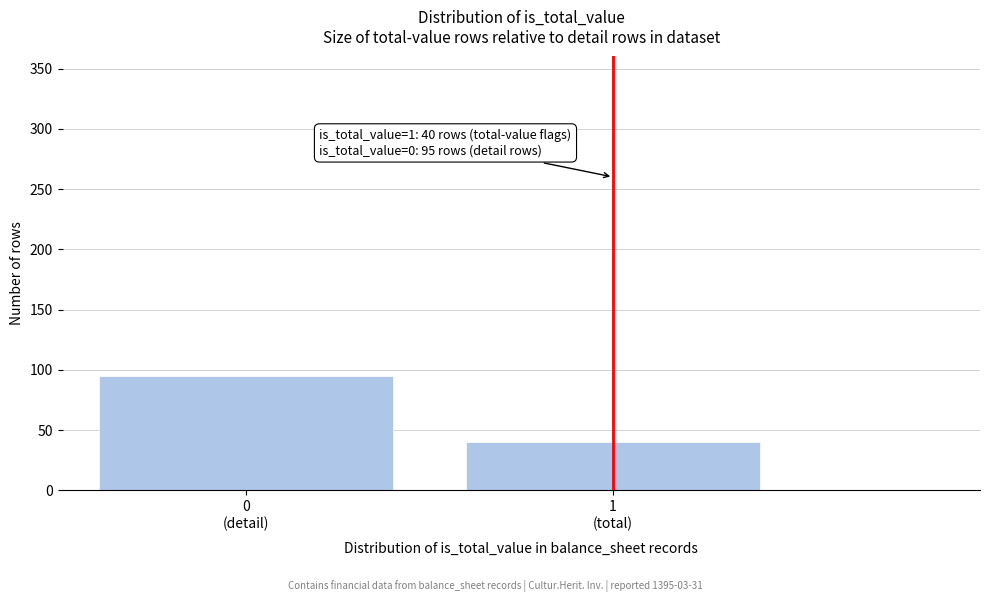

Reading left to right, list all the values displayed in this chart.

95	40